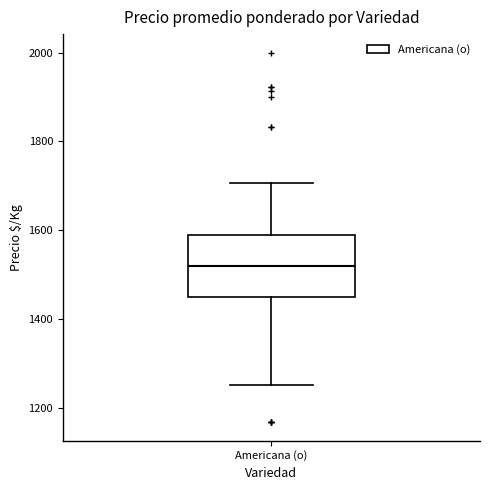

Read this box plot against the y-axis: the position of the median line, the range covered by the box, and the ends of both whiskers. The values are not printed on the chart, so give them approximately, as read against the axis.

median 1520, box 1460 to 1580, whiskers 1260 to 1700